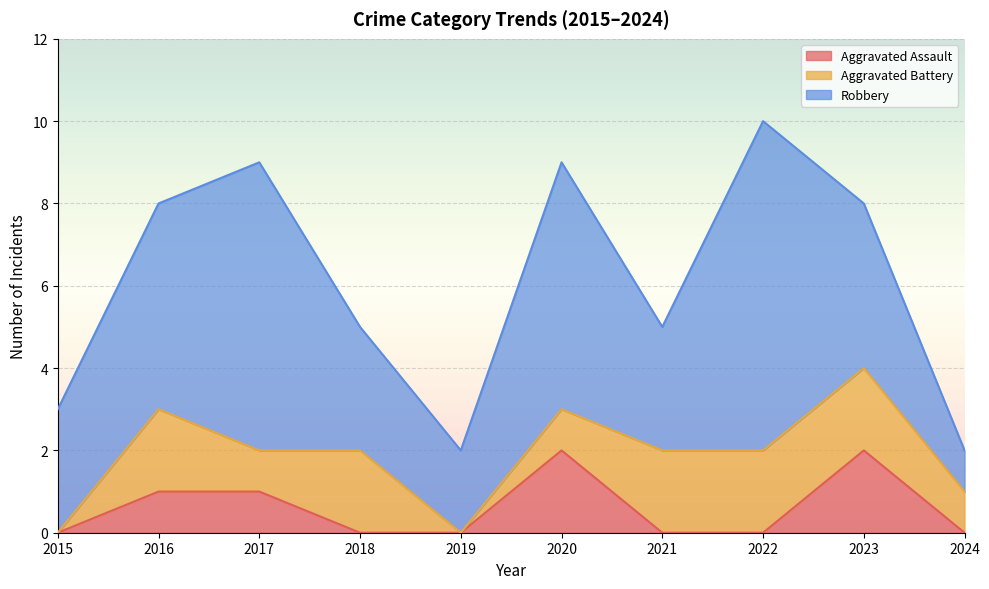

What value does the Aggravated Battery series have at 2020?

1